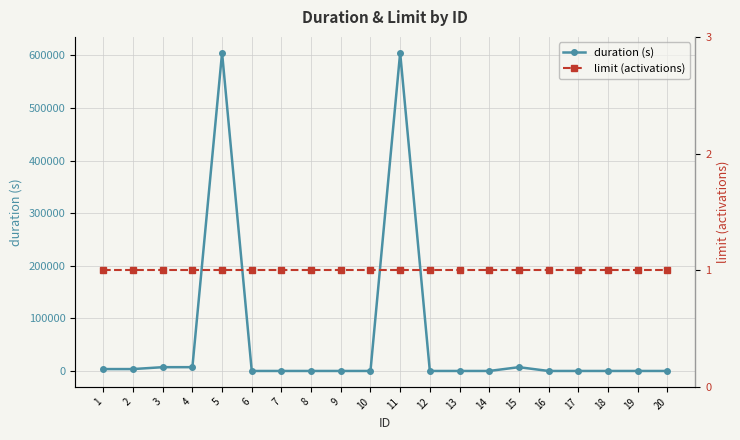

What is the average value of the duration (s) series?

61920